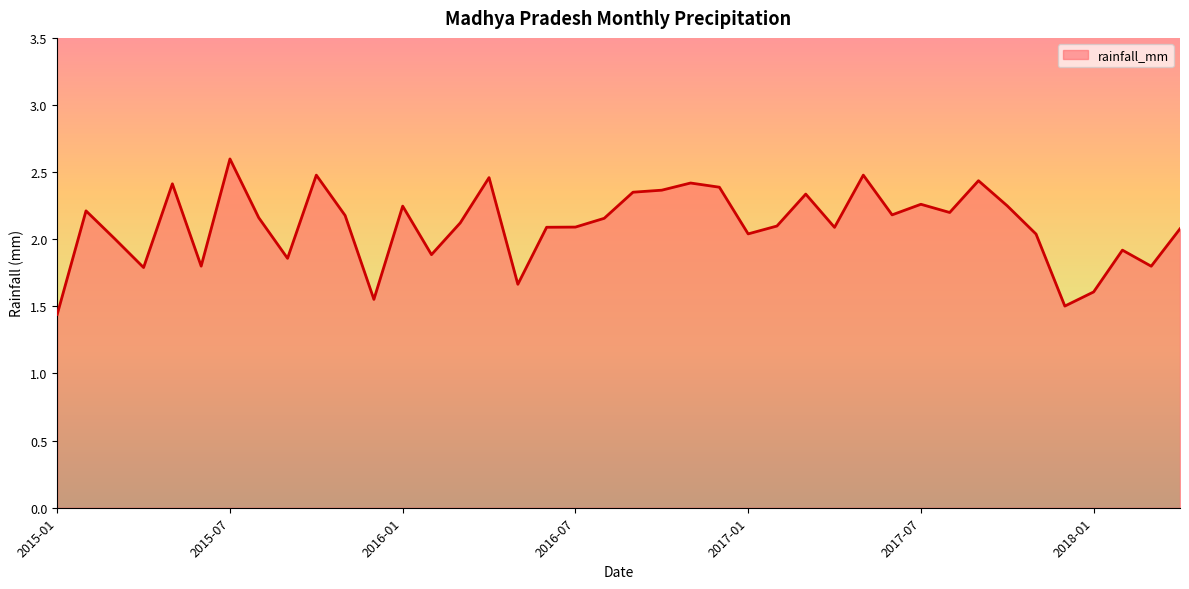

What is the maximum value shown in the chart?

2.6